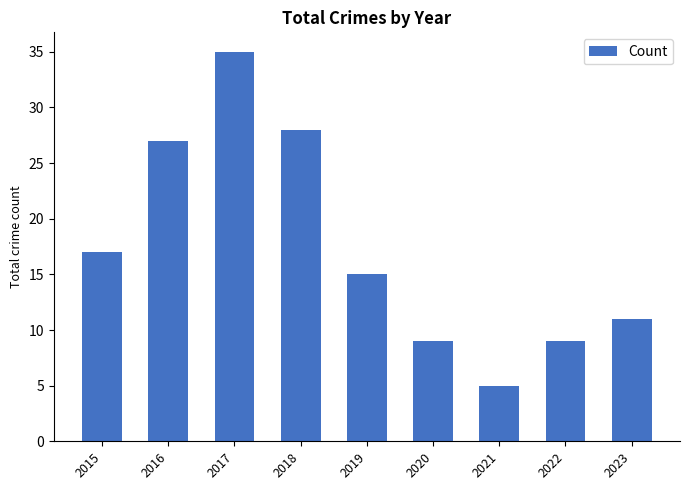

How many bars are there in total?

9